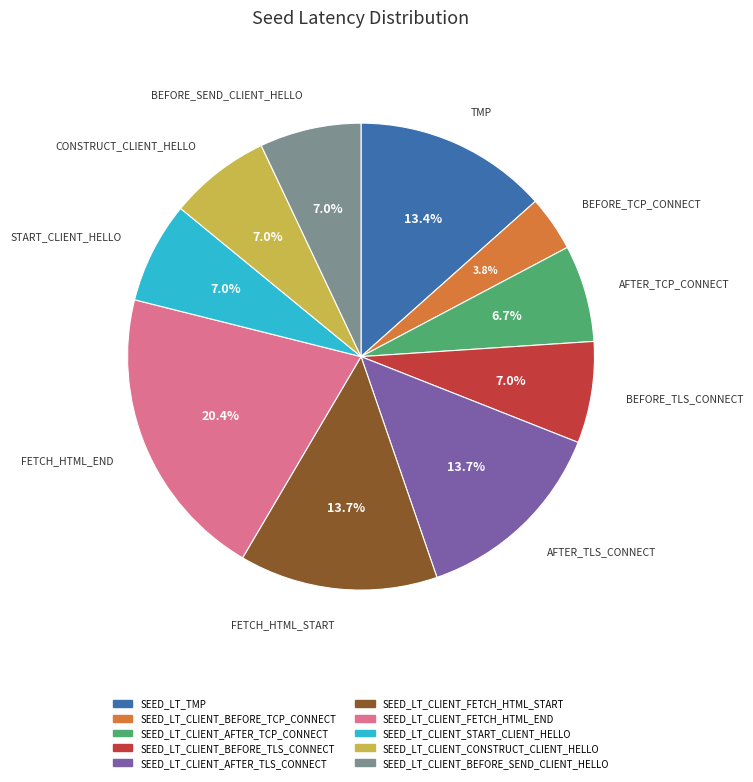

The SEED_LT_CLIENT_AFTER_TLS_CONNECT slice represents 14% of the pie. True or false?

True